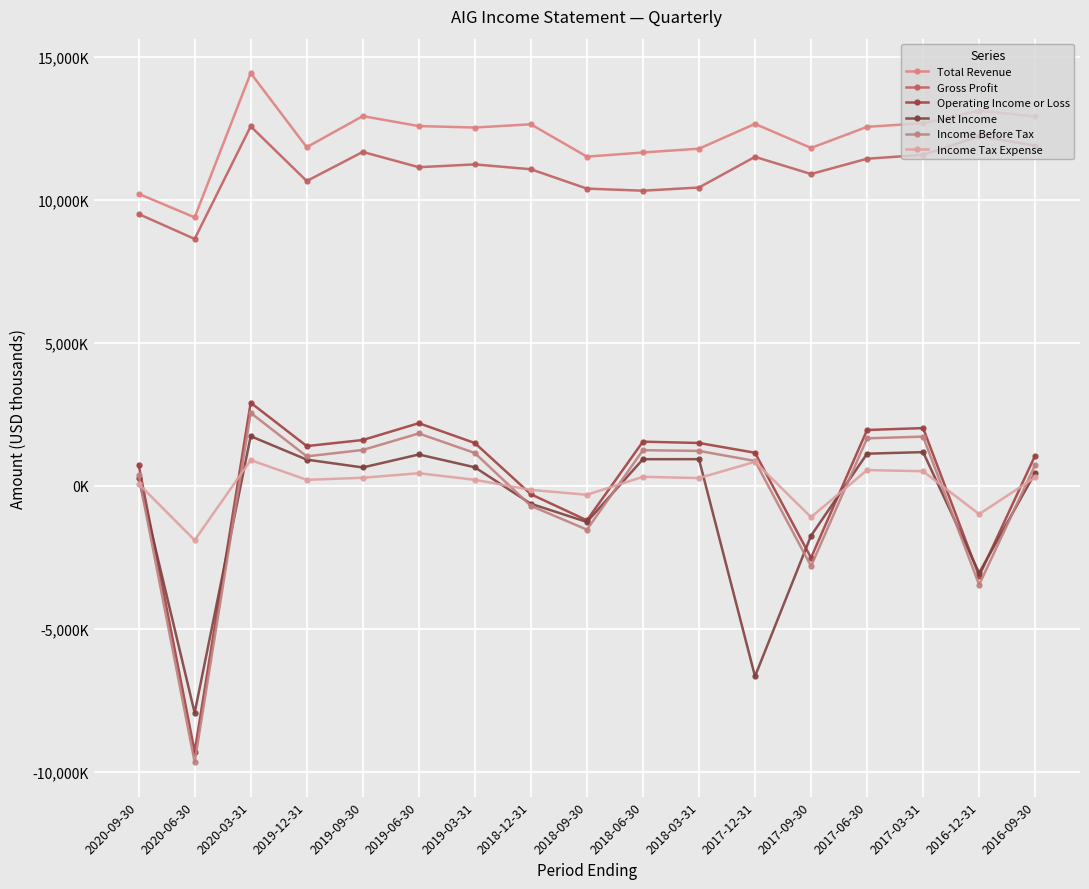

Which series has the largest range (max minus min)?

Income Before Tax